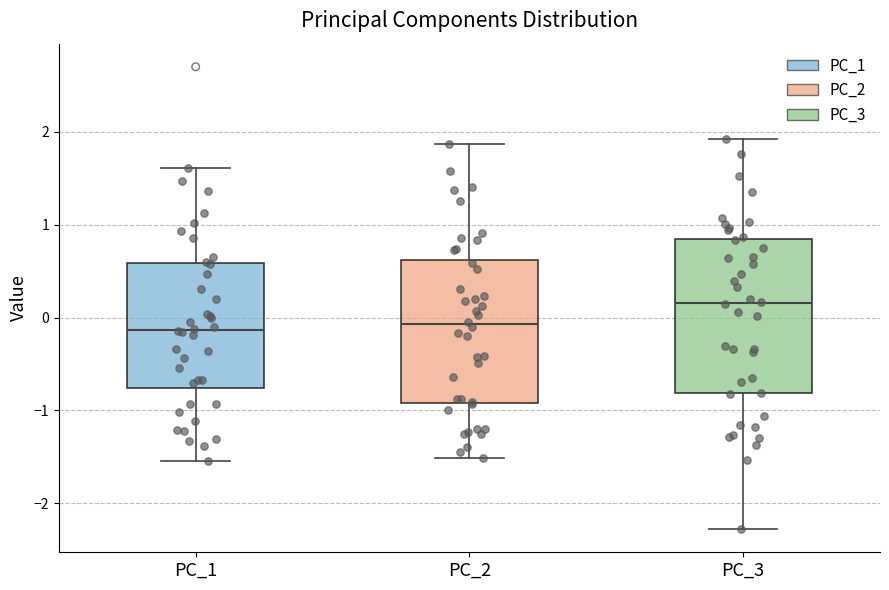

Which box's median line is the highest?

PC_3